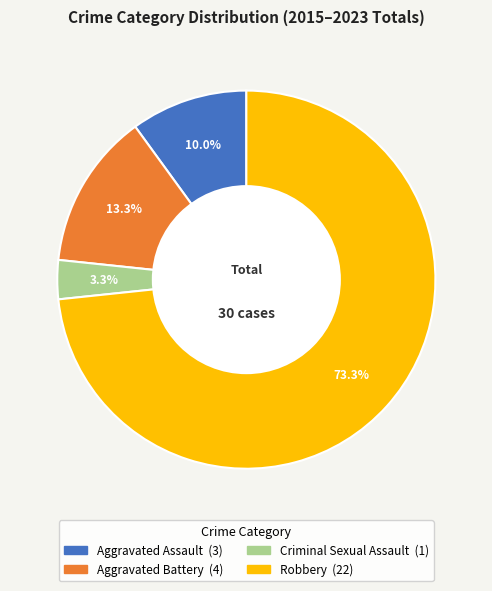

To the nearest percent, what percentage of the pie is Robbery?

73%